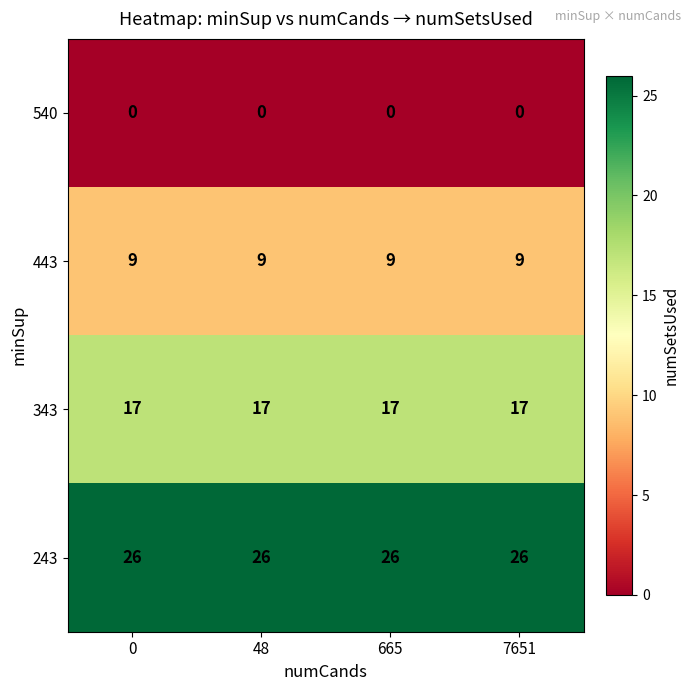

What is the sum of all 443 values?

36